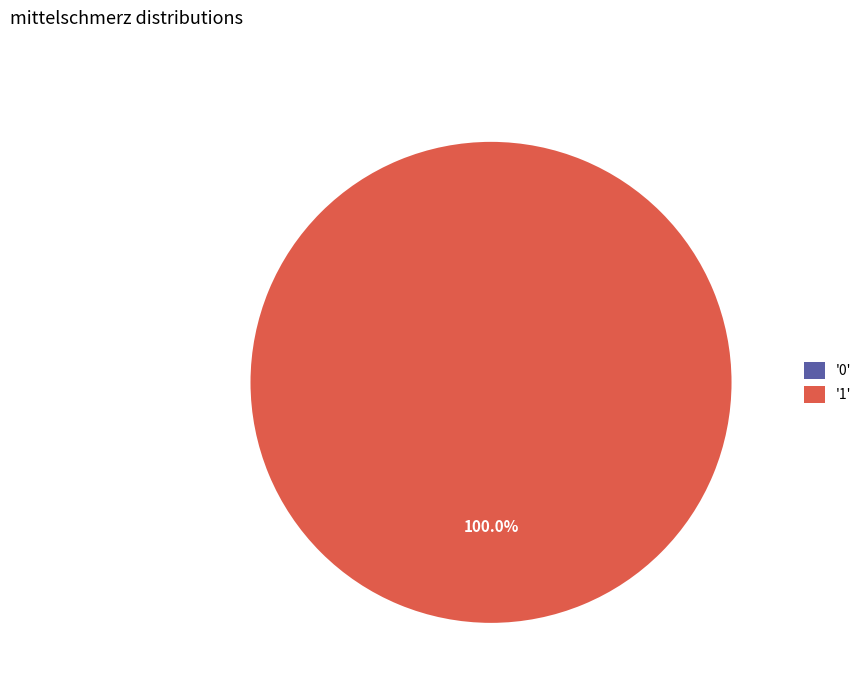

How many slices are in this pie chart?

2